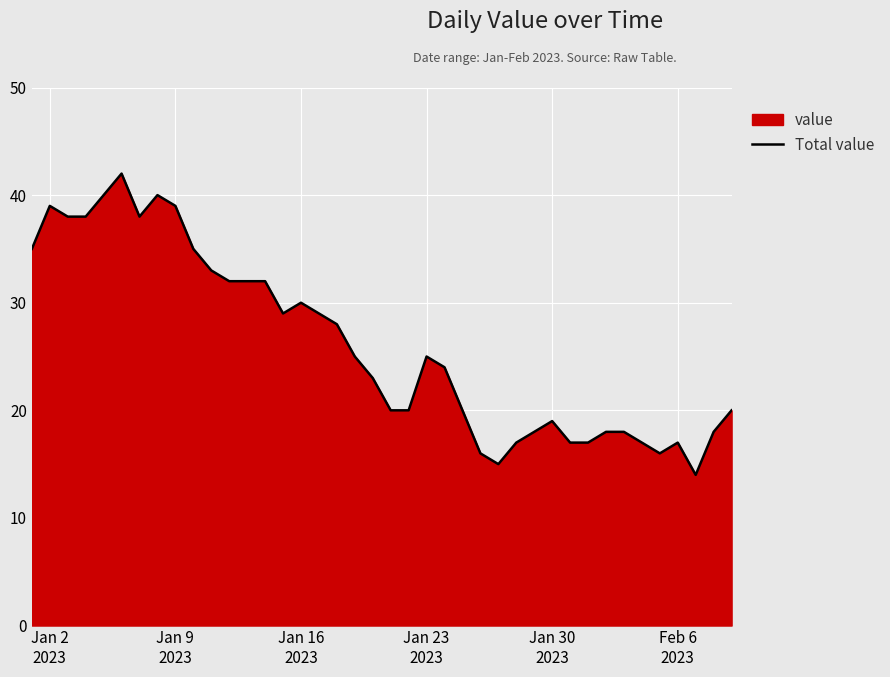

What is the smallest value displayed?

14